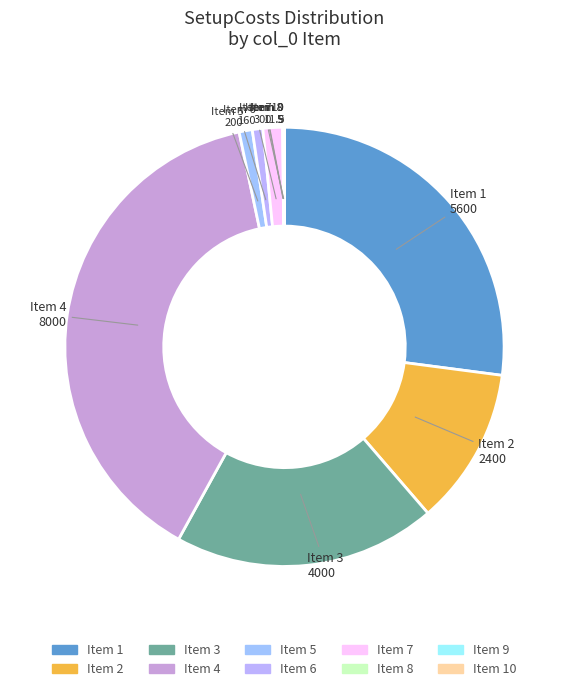

Count the number of slices in the pie.

10